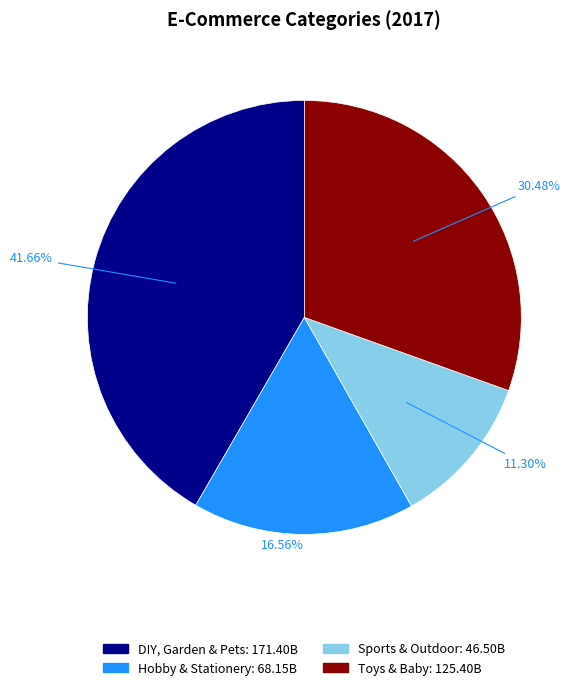

To the nearest percent, what is the average slice percentage?

25%